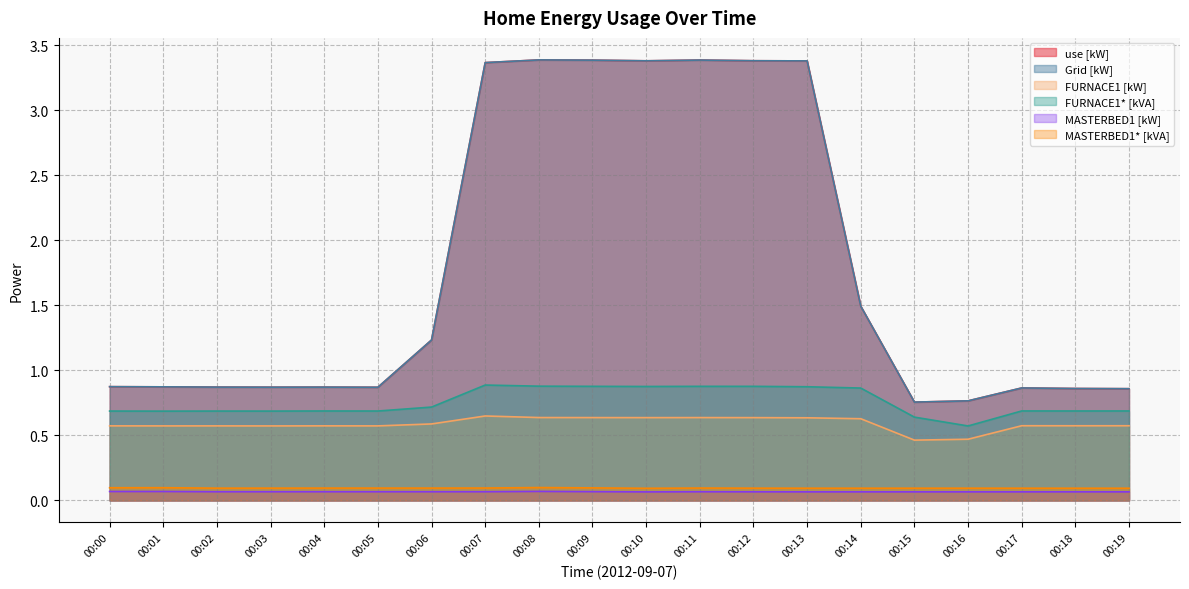

Which series has the widest spread of values?

use [kW]